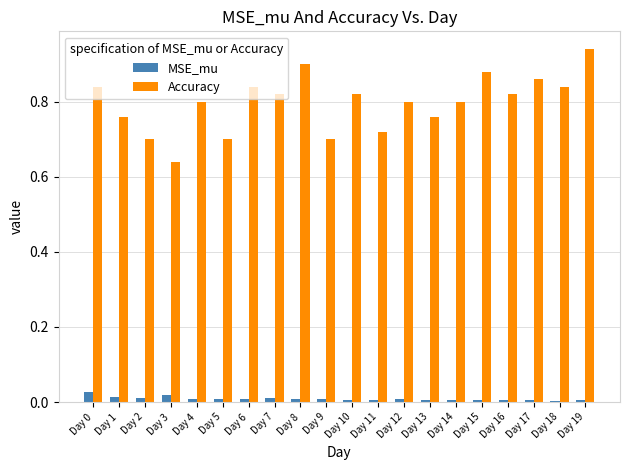

What is the difference between the maximum and minimum values in the Accuracy series?

0.3